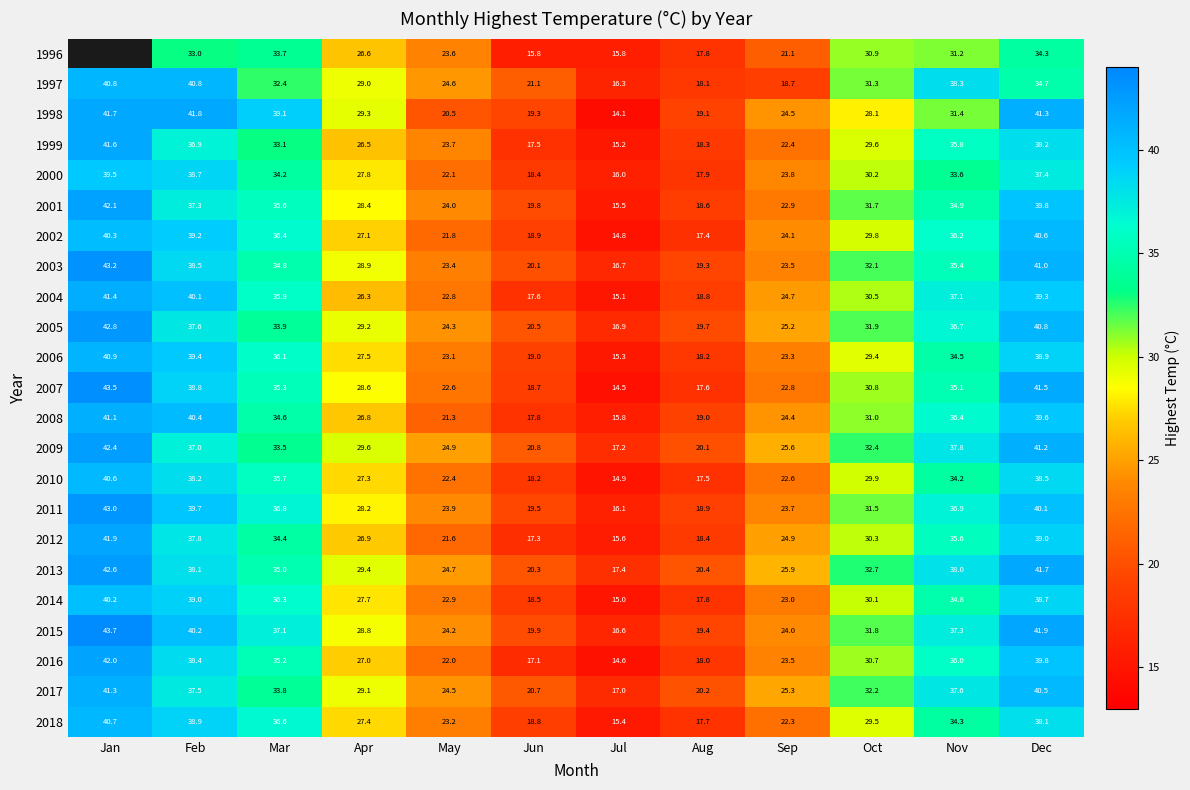

Rank the categories by 2008 value from lowest to highest.

Jul, Jun, Aug, May, Sep, Apr, Oct, Mar, Nov, Dec, Feb, Jan